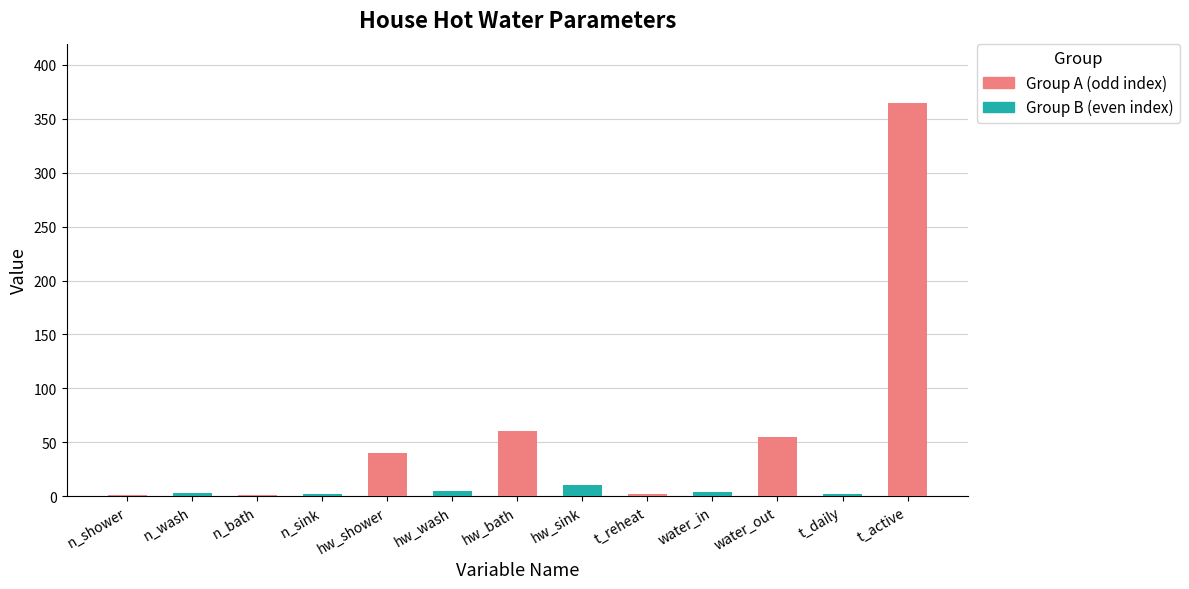

What is the label of the 4th bar from the left?

n_sink